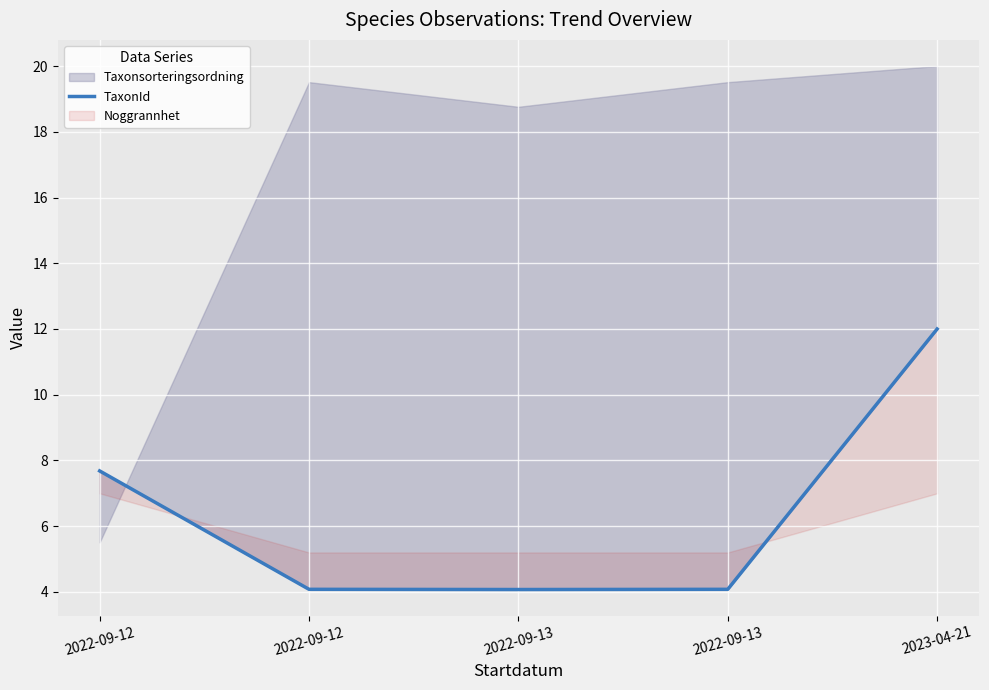

What is the average value?

6.4